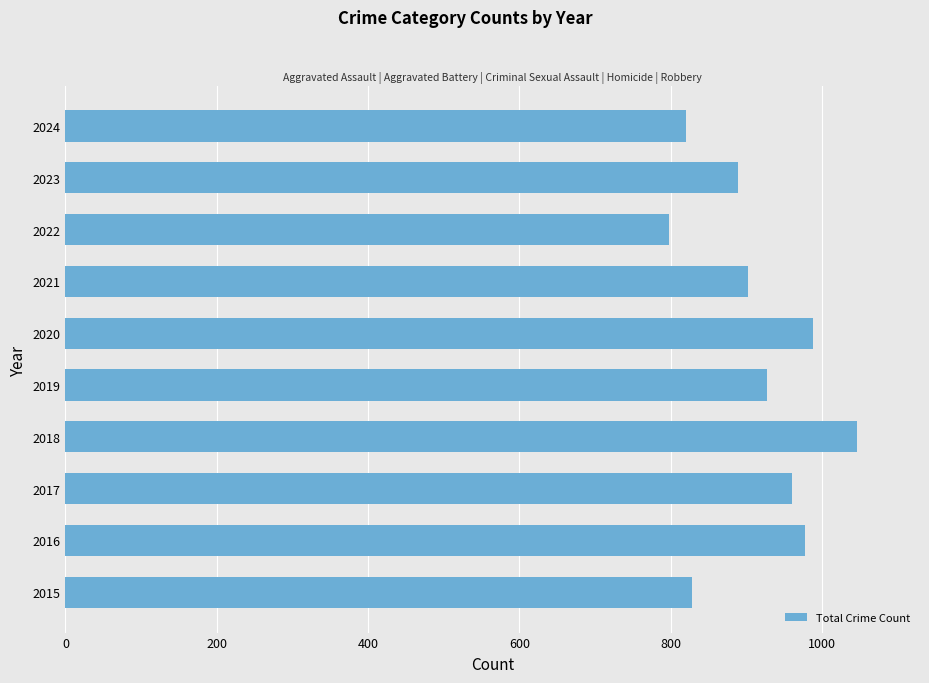

Reading bottom to top, what are all the values shown in this chart?

828	978	960	1046	928	988	902	798	889	821